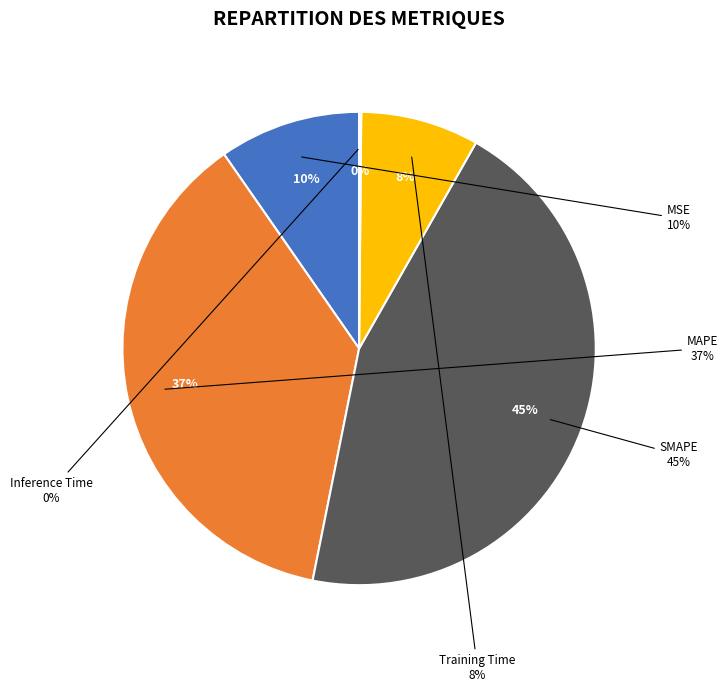

What percentage do Training Time and MSE together represent?

17.7%